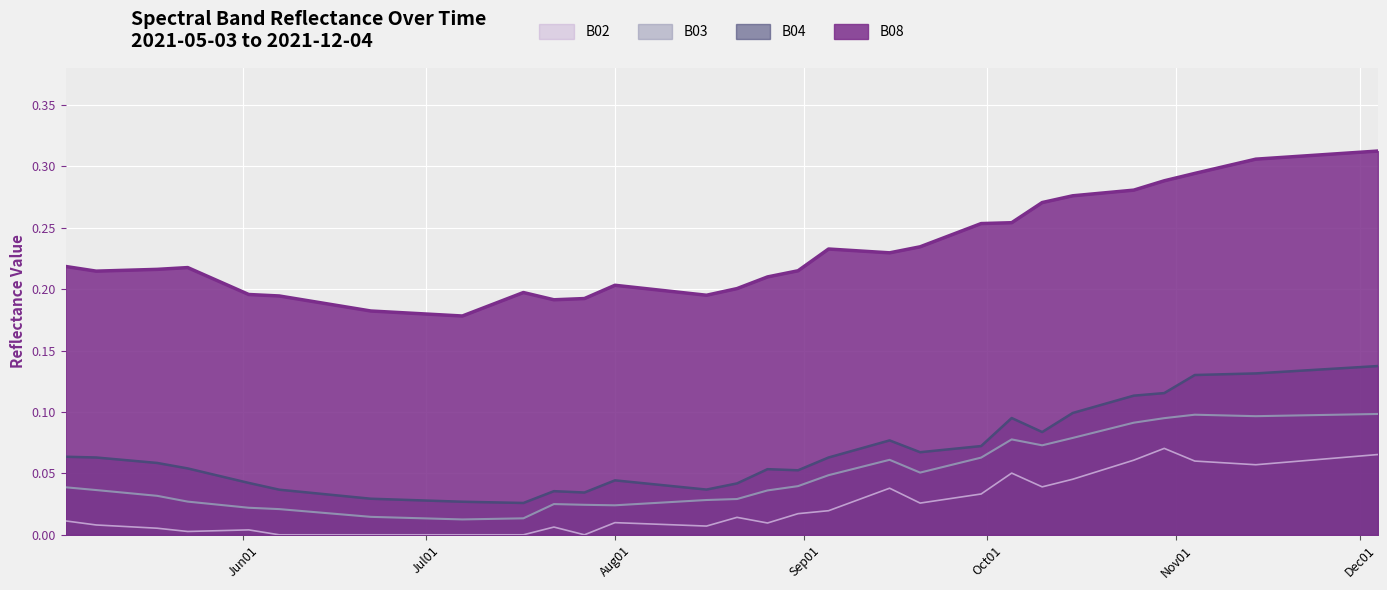

Rank the series by their maximum value, from lowest to highest.

B02, B03, B04, B08